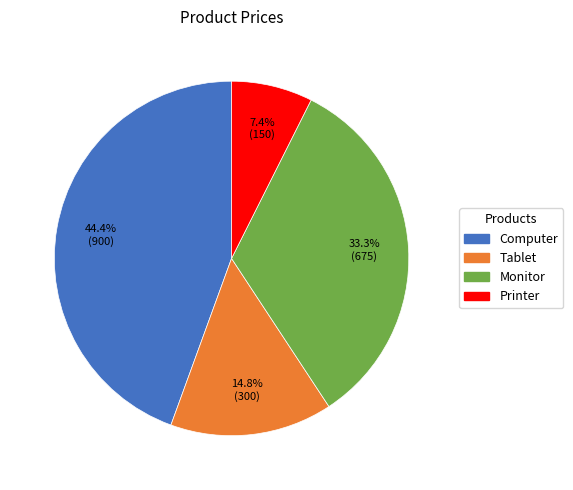

To the nearest percent, what is the combined percentage of Monitor and Tablet?

48%